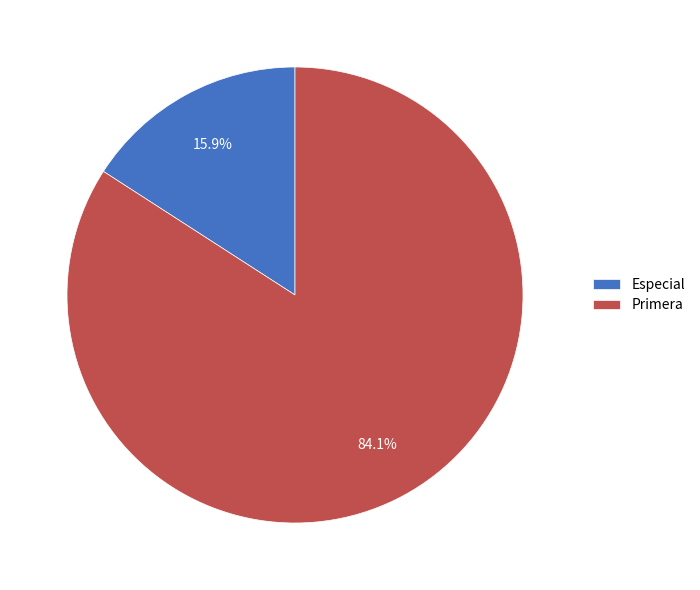

To the nearest percent, what is the combined percentage of Especial and Primera?

100%